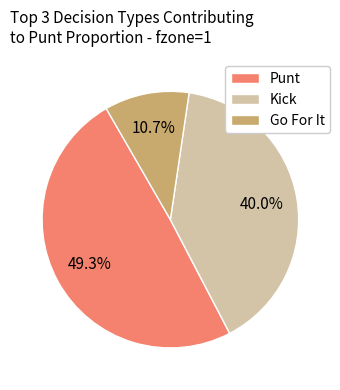

Between Punt and Go For It, which is larger?

Punt